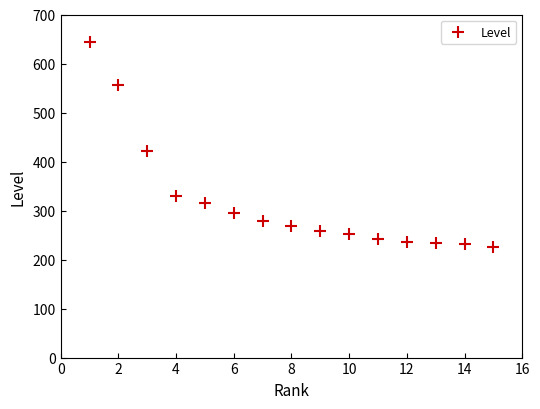

What is the range of Y values (max minus min)?

418